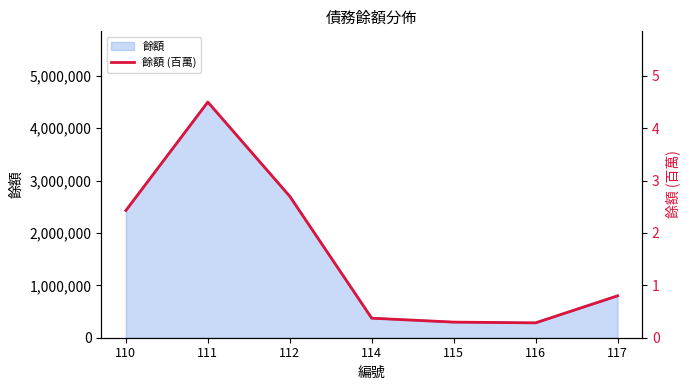

How many points are higher than both their immediate neighbors (excluding endpoints)?

1